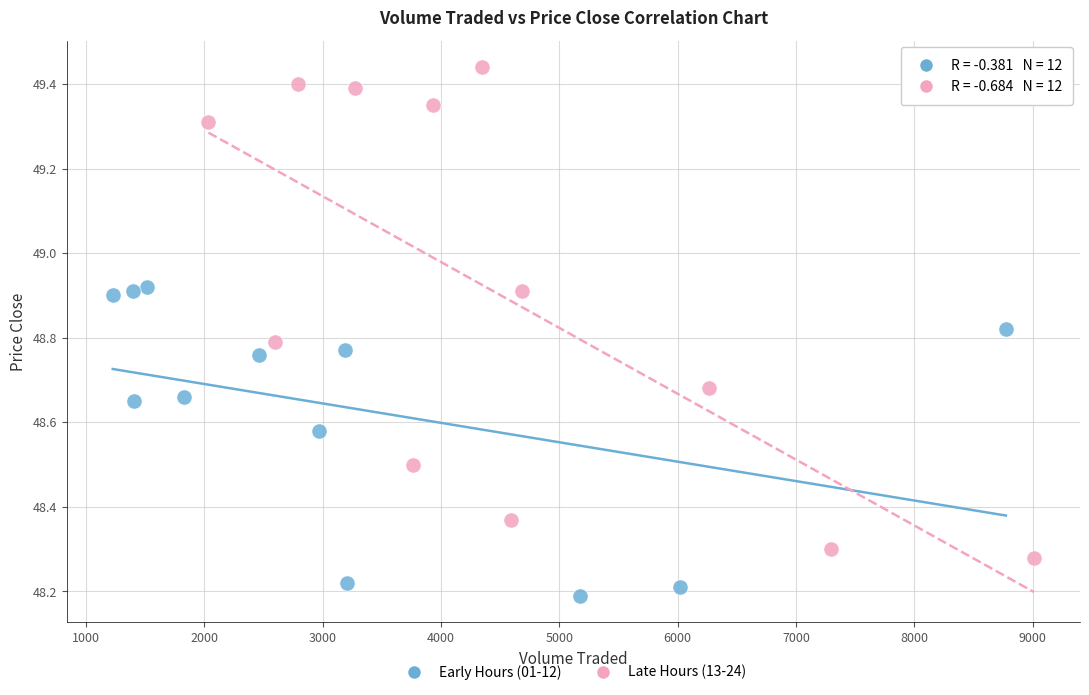

Which series reaches the minimum Y coordinate?

Early Hours (01-12)